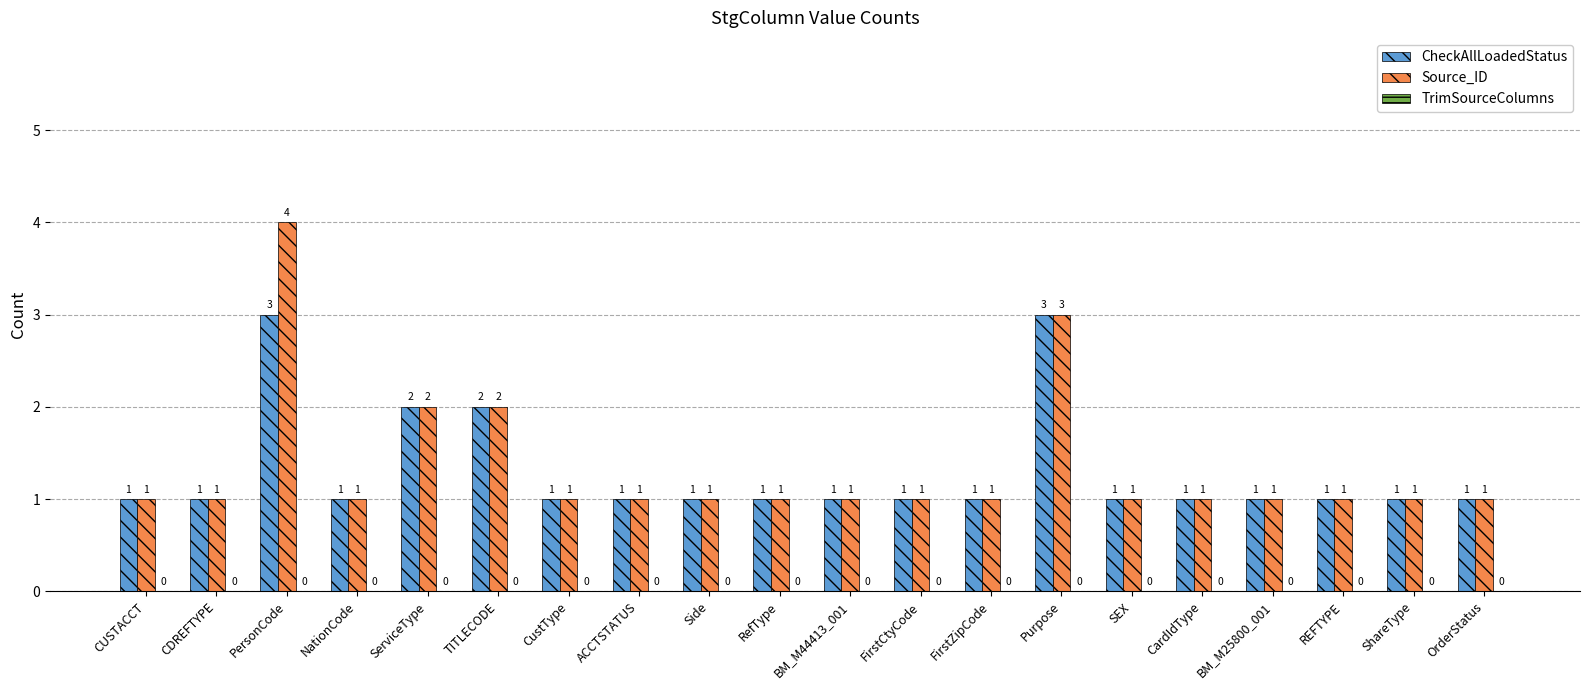

Count the number of data series in this chart.

2